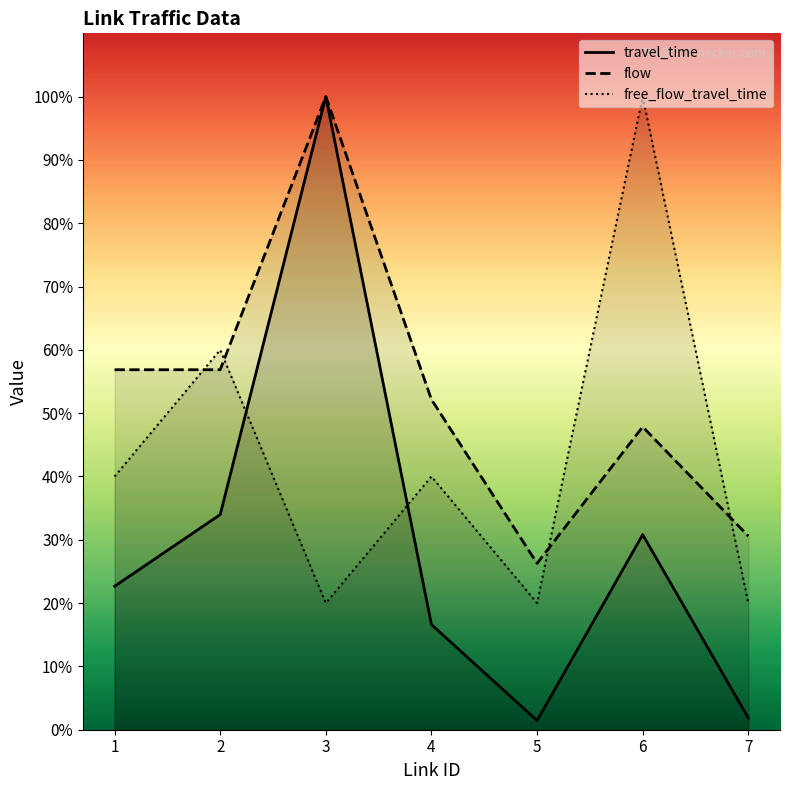

Is the value of travel_time at 4 greater than the value of flow at 4?

No